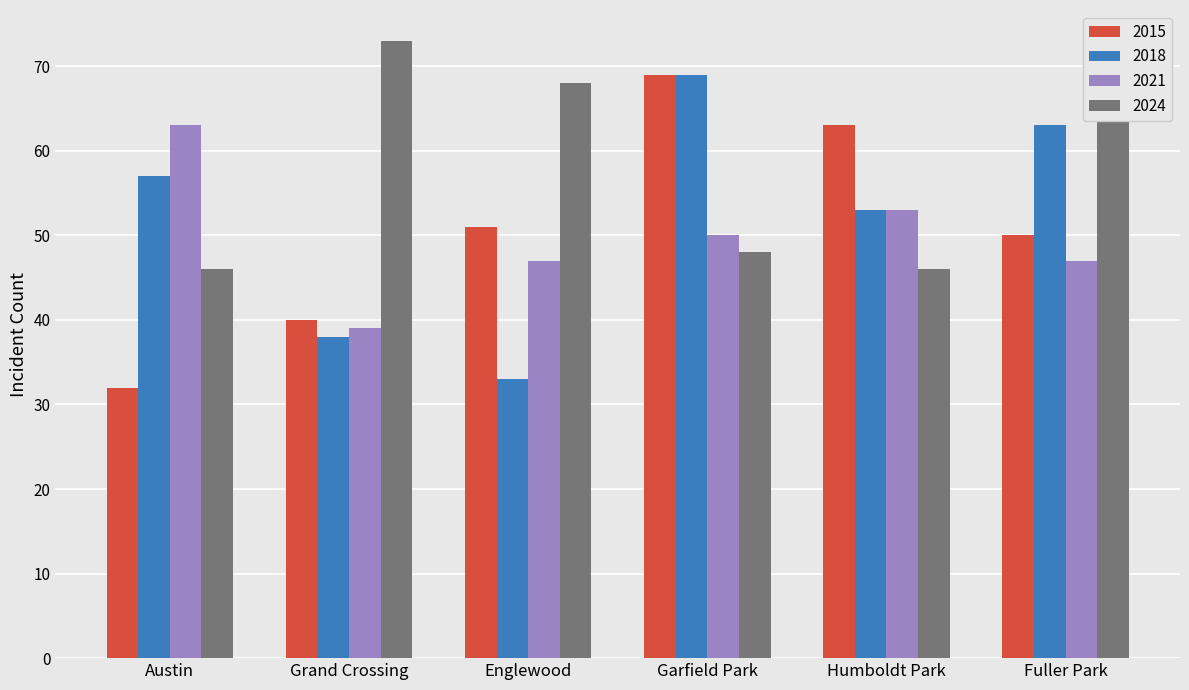

What is the difference between the maximum and minimum values in the 2024 series?

27